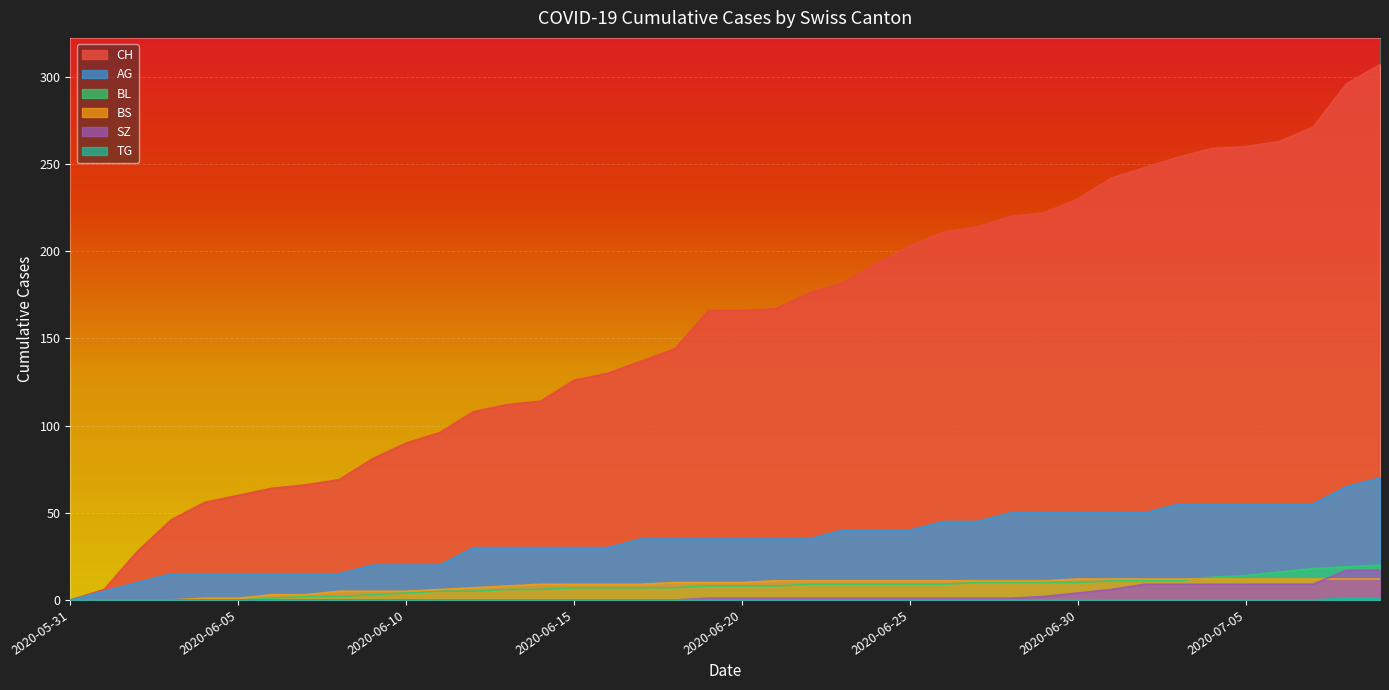

Reading left to right, what are all the values shown in this chart?

CH: 0	6	28	46	56	60	64	66	69	81	90	96	108	112	114	126	130	137	144	166	166	167	176	182	193	203	211	214	220	222	230	242	248	254	259	260	263	271	296	307
AG: 0	5	10	15	15	15	15	15	15	20	20	20	30	30	30	30	30	35	35	35	35	35	35	40	40	40	45	45	50	50	50	50	50	55	55	55	55	55	65	70
BL: 0	0	0	0	0	0	1	2	2	3	4	5	5	6	6	7	7	7	7	8	8	8	9	9	9	9	9	10	10	10	10	11	11	11	13	14	16	18	19	20
BS: 0	0	0	0	1	1	3	3	5	5	5	6	7	8	9	9	9	9	10	10	10	11	11	11	11	11	11	11	11	11	12	12	12	12	12	12	12	12	12	12
SZ: 0	0	0	0	0	0	0	0	0	0	0	0	0	0	0	0	0	0	0	1	1	1	1	1	1	1	1	1	1	2	4	6	9	9	9	9	9	9	17	17
TG: 0	0	0	0	0	0	0	0	0	0	0	0	0	0	0	0	0	0	0	0	0	0	0	0	0	0	0	0	0	0	0	0	0	0	0	0	0	0	1	1